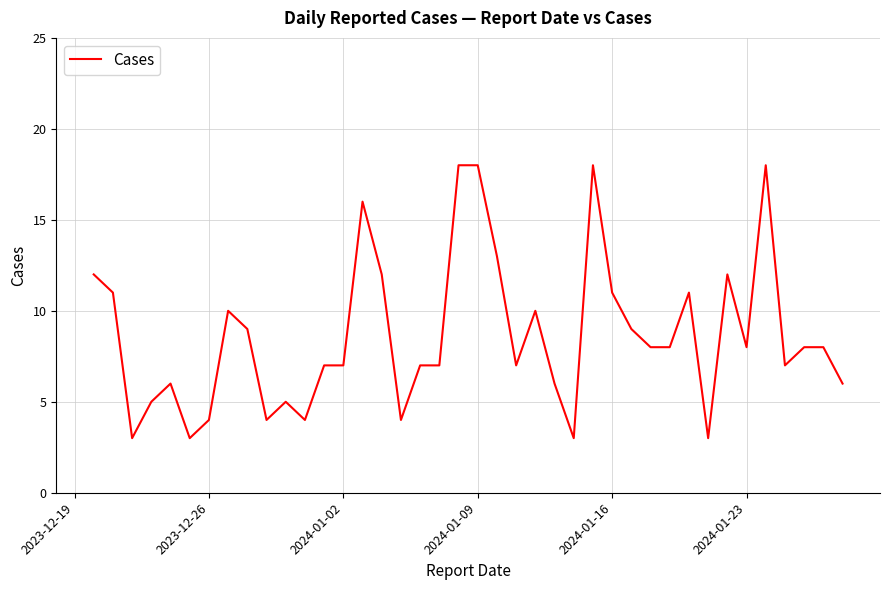

Reading left to right, transcribe all the data shown in this chart.

12	11	3	5	6	3	4	10	9	4	5	4	7	7	16	12	4	7	7	18	18	13	7	10	6	3	18	11	9	8	8	11	3	12	8	18	7	8	8	6